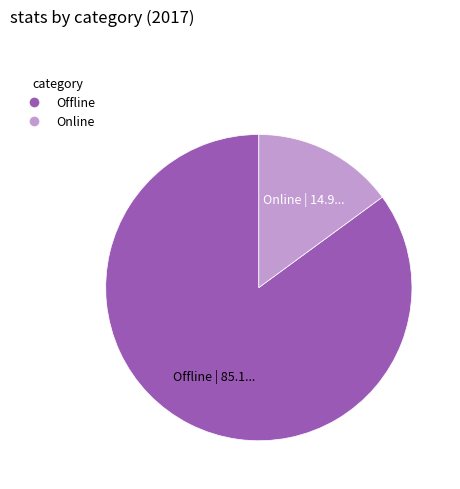

What is the smallest slice in the pie chart?

Online